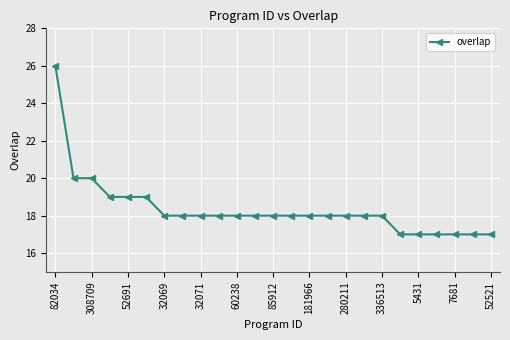

What is the value of the 6th point from the left?

19